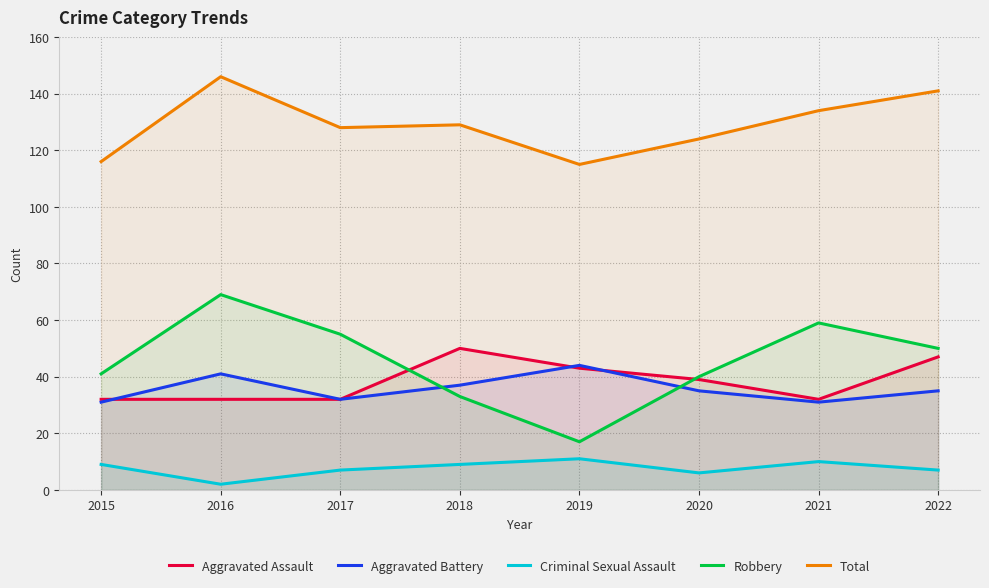

What is the value of the Aggravated Assault point at the 3rd from the left?

32